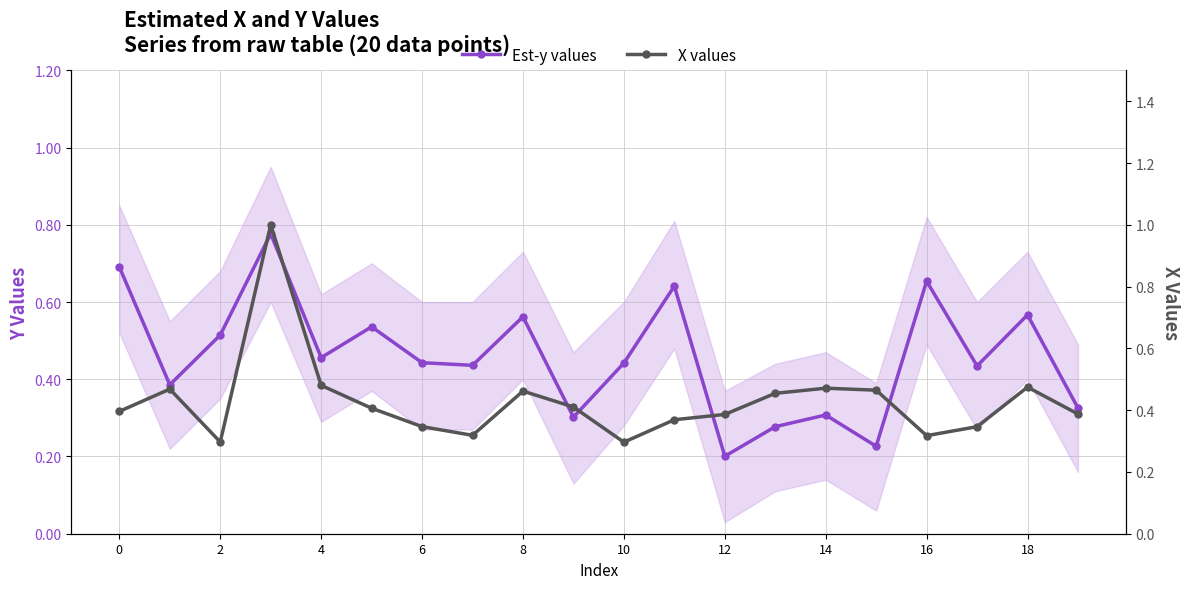

Count the Est-y values values in the range 0 to 1.

20